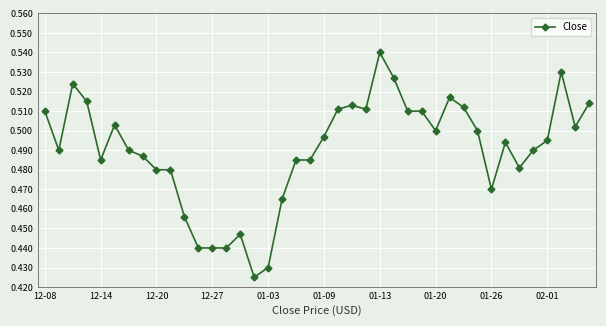

True or false: the data has more than 1 interior local peaks.

True